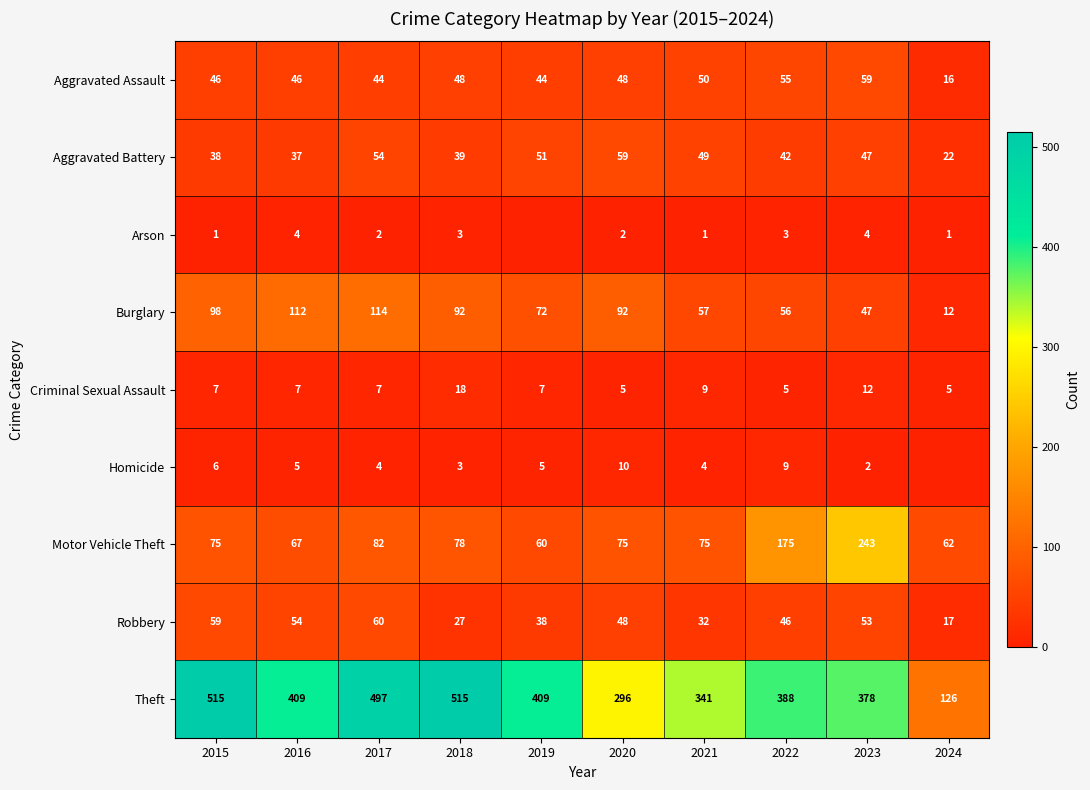

Where is Theft nearest to the value 320?

2021